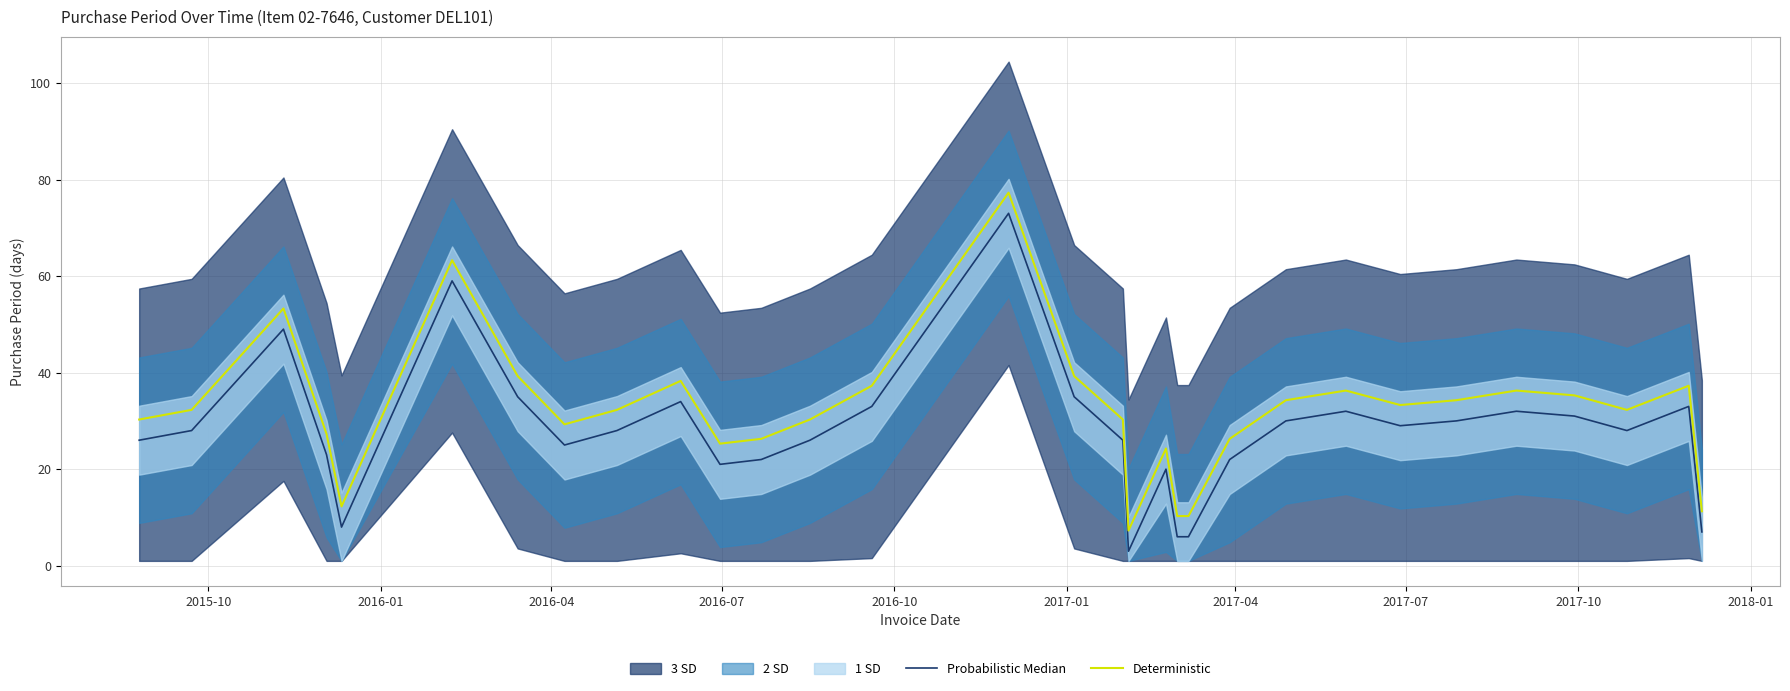

True or false: Probabilistic Median and Deterministic intersect in this chart.

False